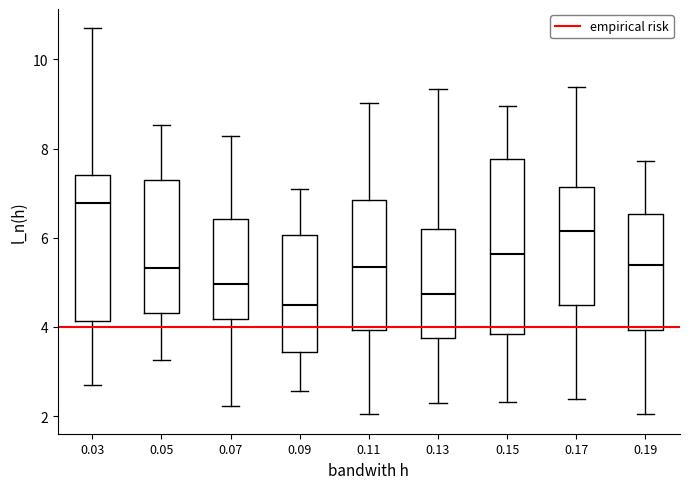

Which box's median line is the lowest?

0.09